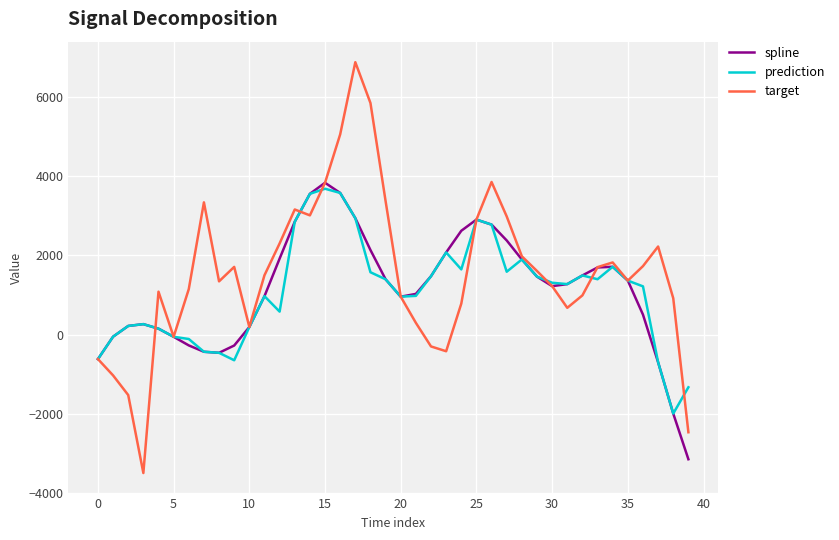

What are all the series names shown in the legend?

spline, prediction, target